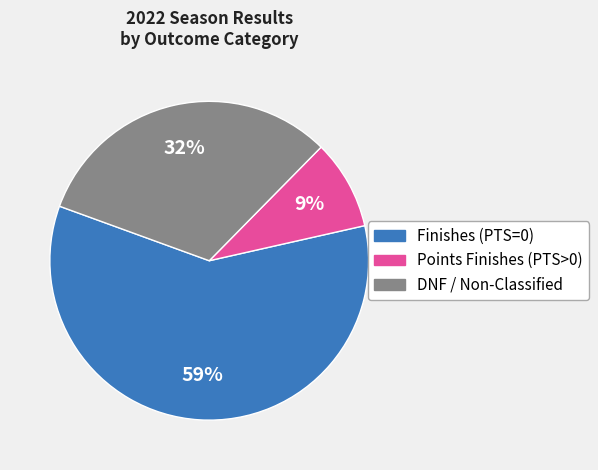

To the nearest percent, what is the average slice percentage?

33%